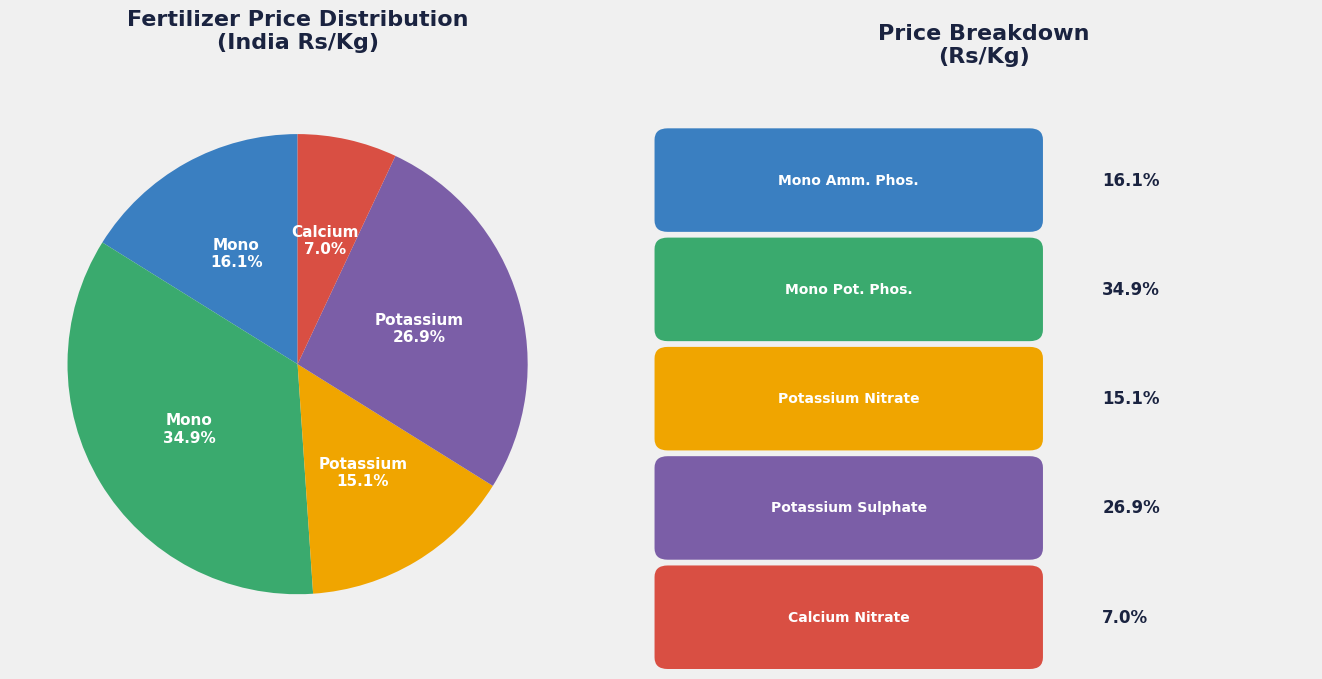

Does any single category account for the majority?

No